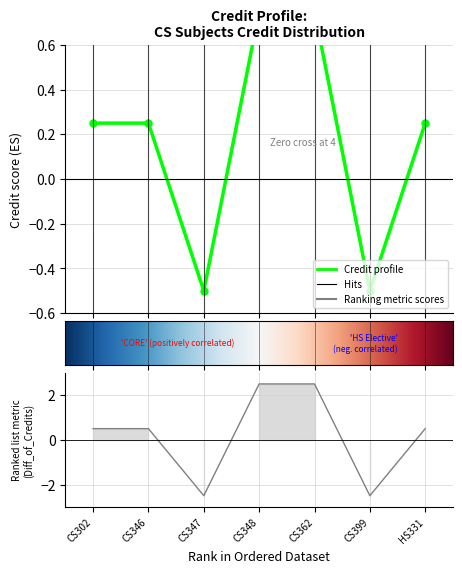

The value at 4 is 0.8. True or false?

True